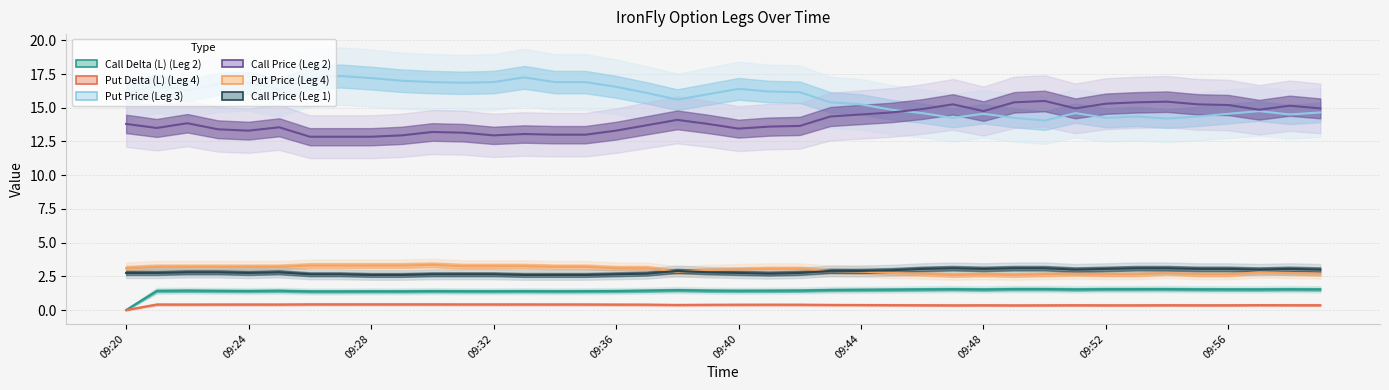

How many series are shown in this chart?

6